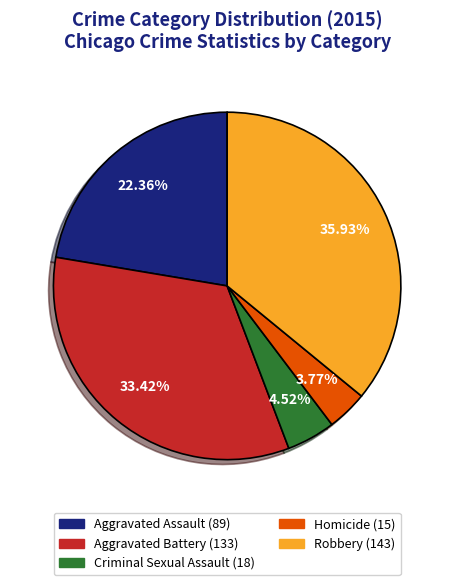

What is the smallest slice in the pie chart?

Homicide